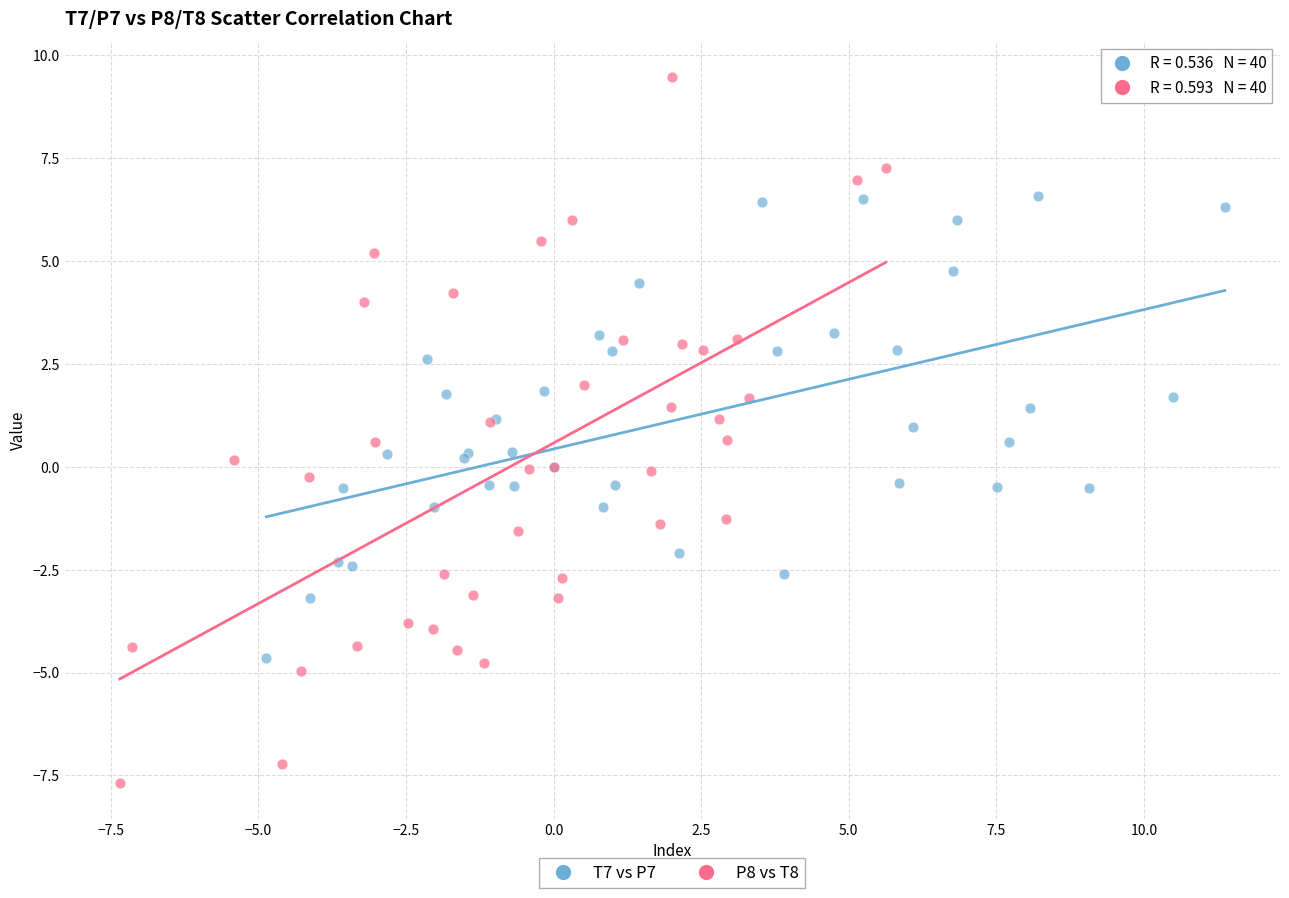

Which series has the widest spread of Y values?

P8 vs T8